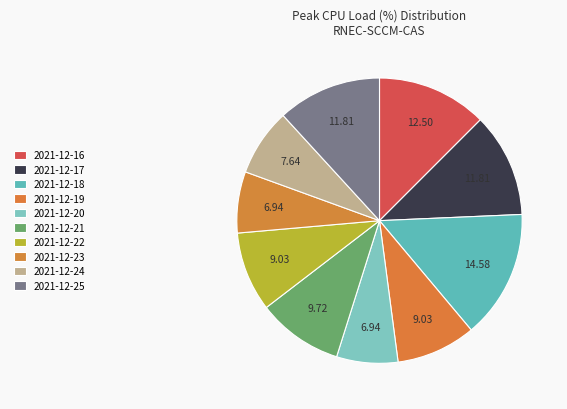

What percentage do 2021-12-24 and 2021-12-22 together represent?

16.7%